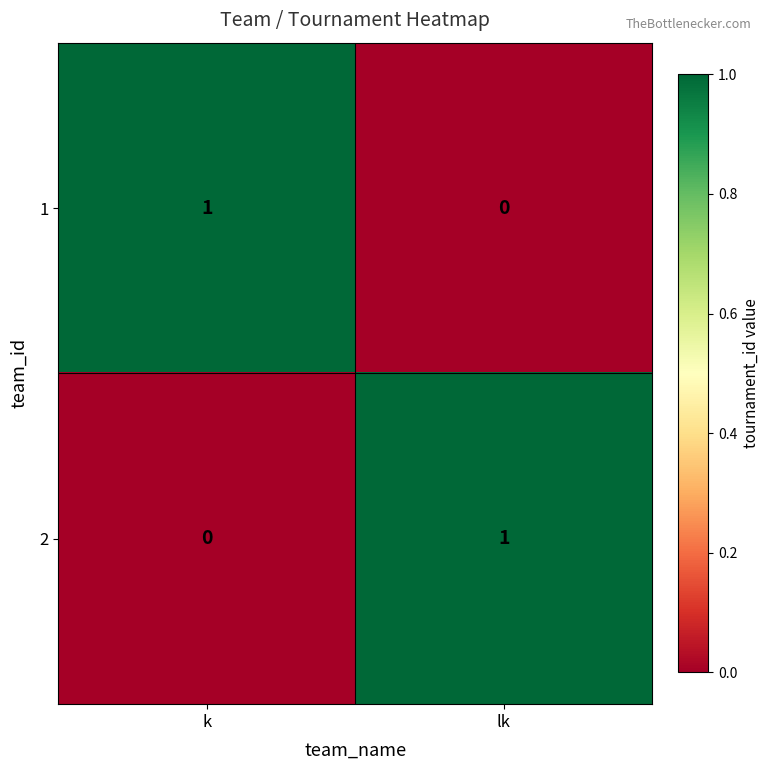

How many data points does each series have?

2